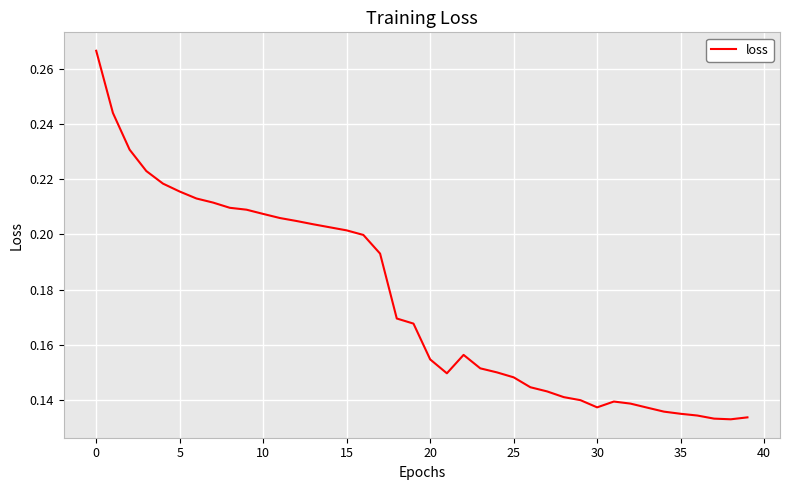

At which category does the data reach its first local peak?

22